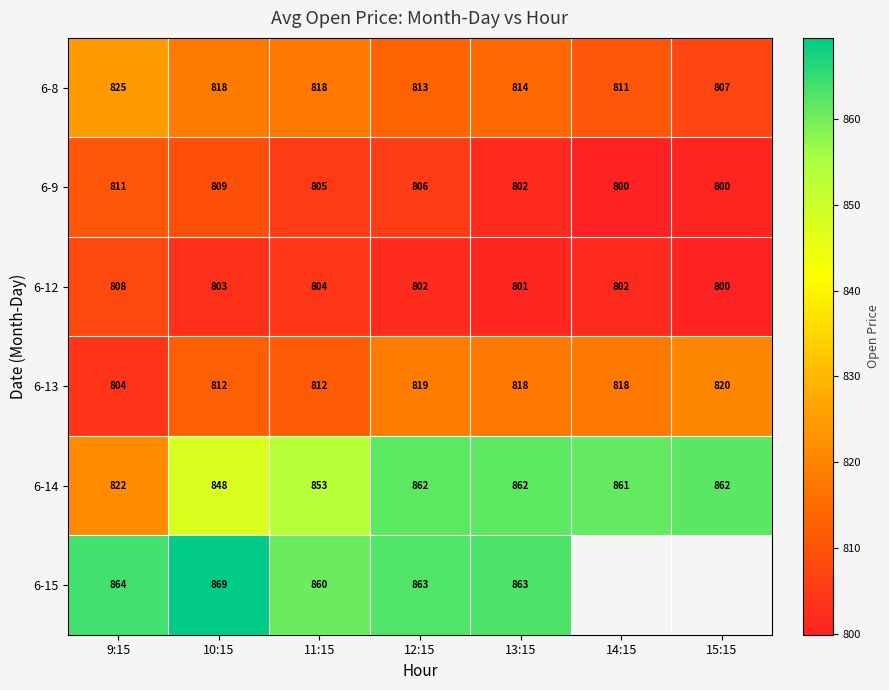

True or false: 6-14 has a value of 861.8 at 13:15.

True